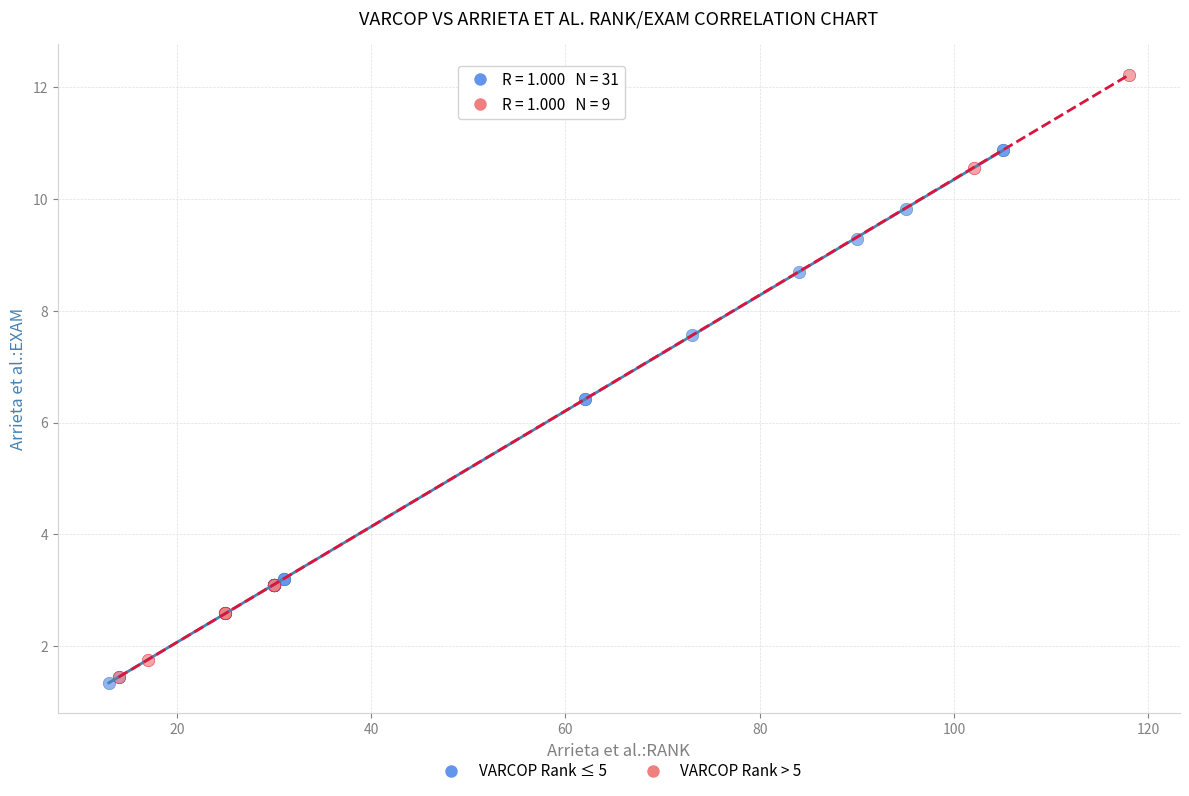

Which series has the widest spread of Y values?

VARCOP Rank > 5